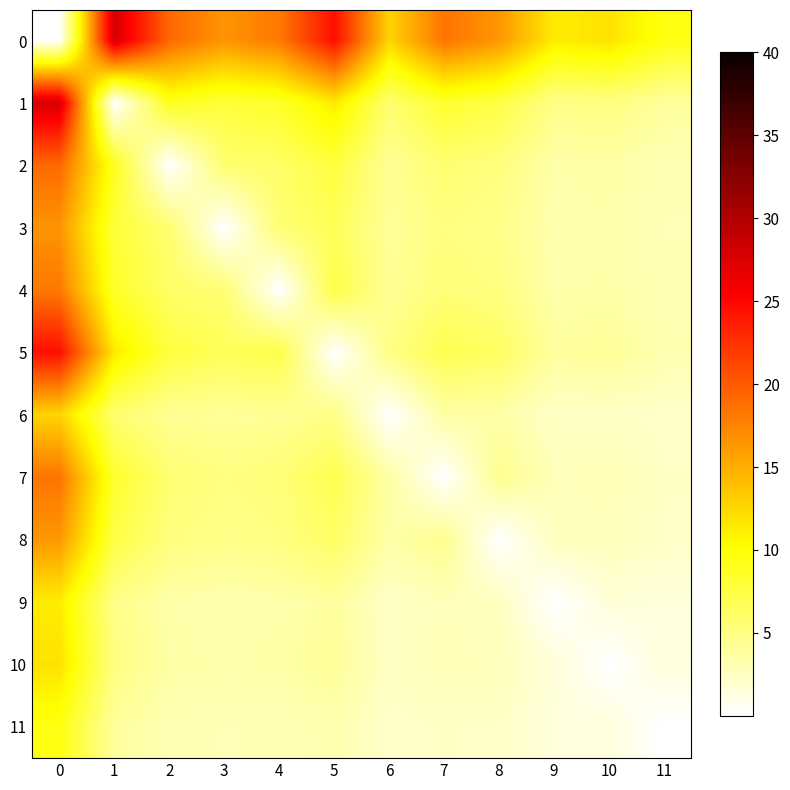

Count the number of data series in this chart.

12